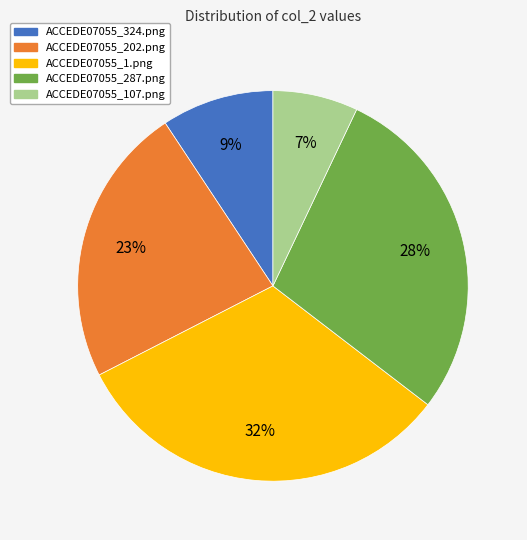

What percentage is the ACCEDE07055_287.png slice, to the nearest percent?

28%